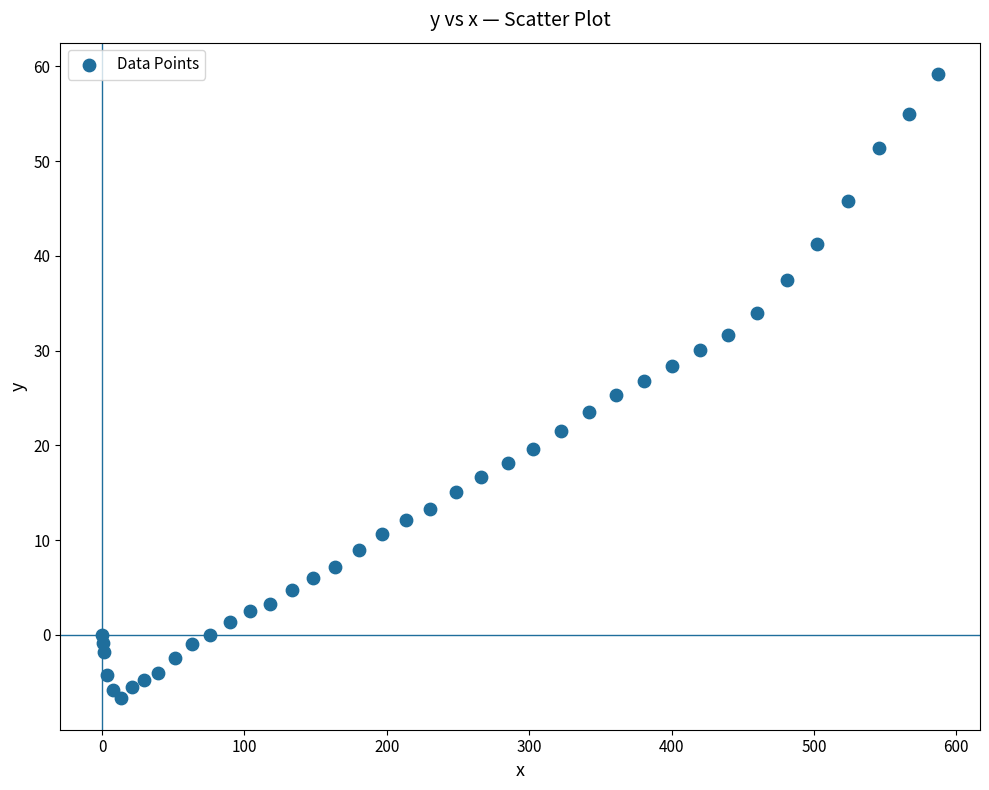

What is the range of Y values (max minus min)?

65.9